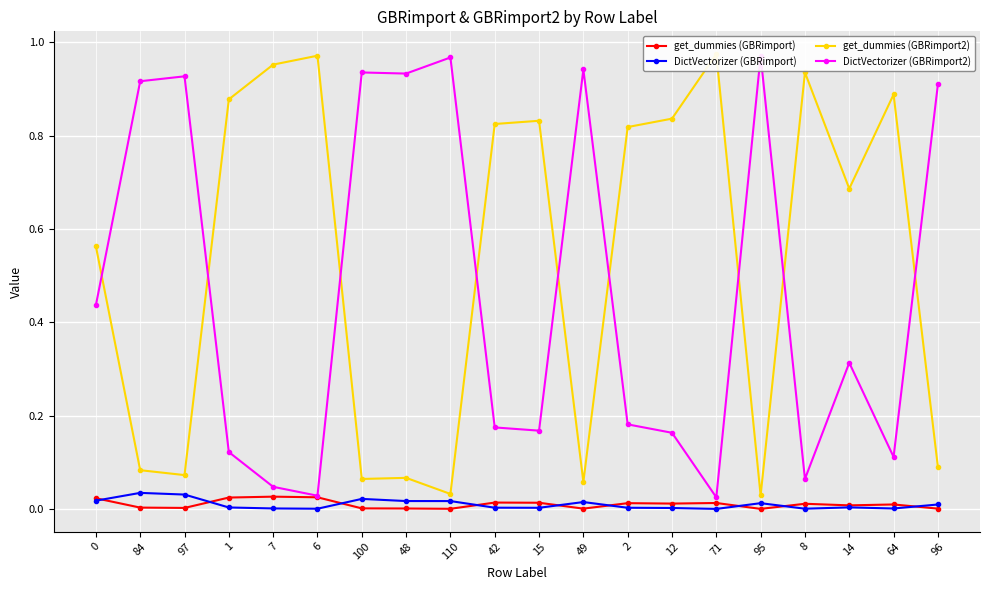

Reading left to right, extract all data points from this chart.

get_dummies (GBRimport): 0=0.0	84=0.0	97=0.0	1=0.0	7=0.0	6=0.0	100=0.0	48=0.0	110=0.0	42=0.0	15=0.0	49=0.0	2=0.0	12=0.0	71=0.0	95=0.0	8=0.0	14=0.0	64=0.0	96=0.0
DictVectorizer (GBRimport): 0=0.0	84=0.0	97=0.0	1=0.0	7=0.0	6=0.0	100=0.0	48=0.0	110=0.0	42=0.0	15=0.0	49=0.0	2=0.0	12=0.0	71=0.0	95=0.0	8=0.0	14=0.0	64=0.0	96=0.0
get_dummies (GBRimport2): 0=0.6	84=0.1	97=0.1	1=0.9	7=1.0	6=1.0	100=0.1	48=0.1	110=0.0	42=0.8	15=0.8	49=0.1	2=0.8	12=0.8	71=1.0	95=0.0	8=0.9	14=0.7	64=0.9	96=0.1
DictVectorizer (GBRimport2): 0=0.4	84=0.9	97=0.9	1=0.1	7=0.0	6=0.0	100=0.9	48=0.9	110=1.0	42=0.2	15=0.2	49=0.9	2=0.2	12=0.2	71=0.0	95=1.0	8=0.1	14=0.3	64=0.1	96=0.9